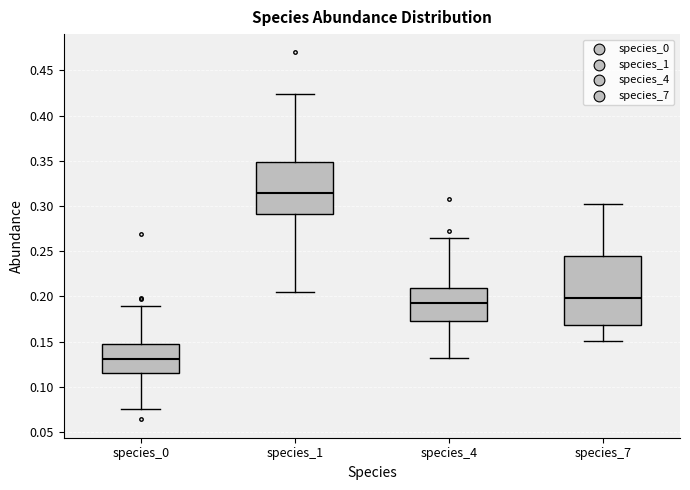

Which box is the tallest, from its lower edge to its upper edge?

species_7